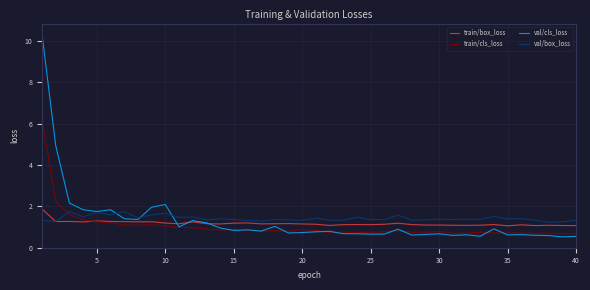

What is the smallest value displayed?

0.5